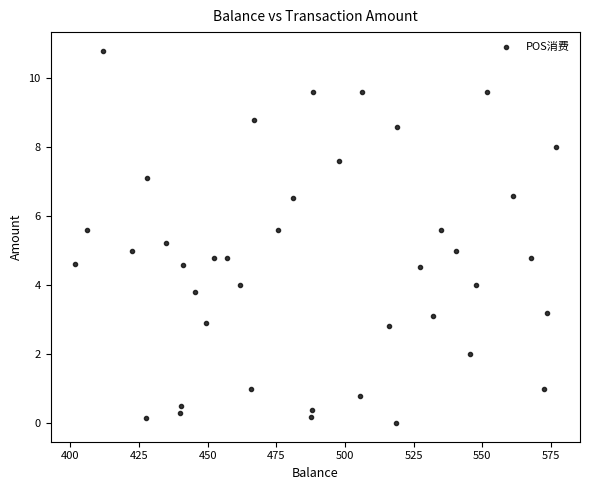

What is the range of Y values (max minus min)?

10.8